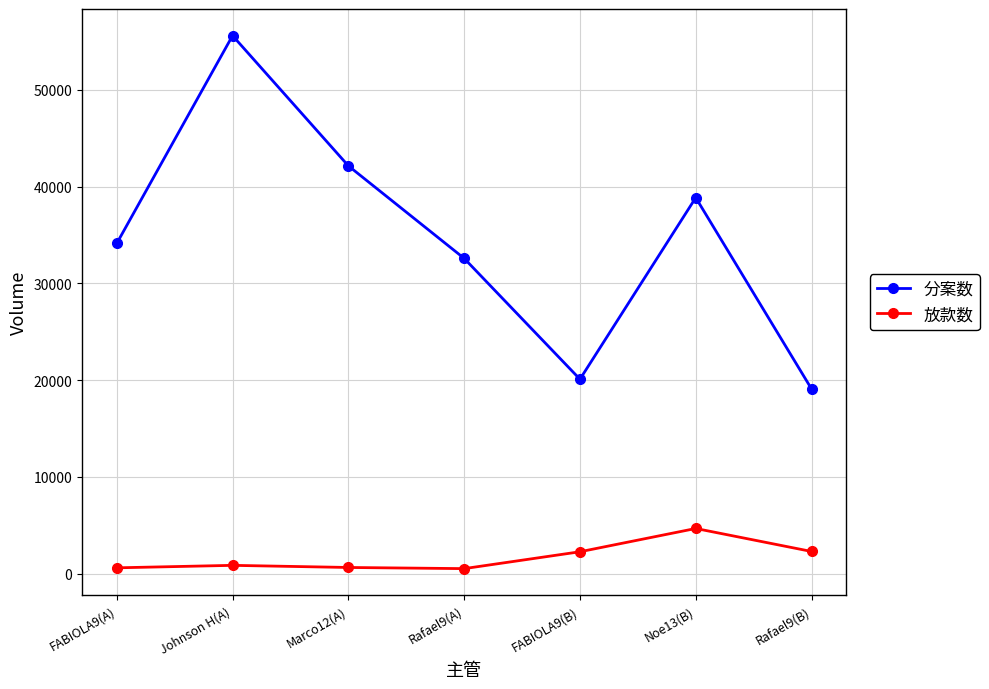

What is the maximum value shown in the chart?

55599